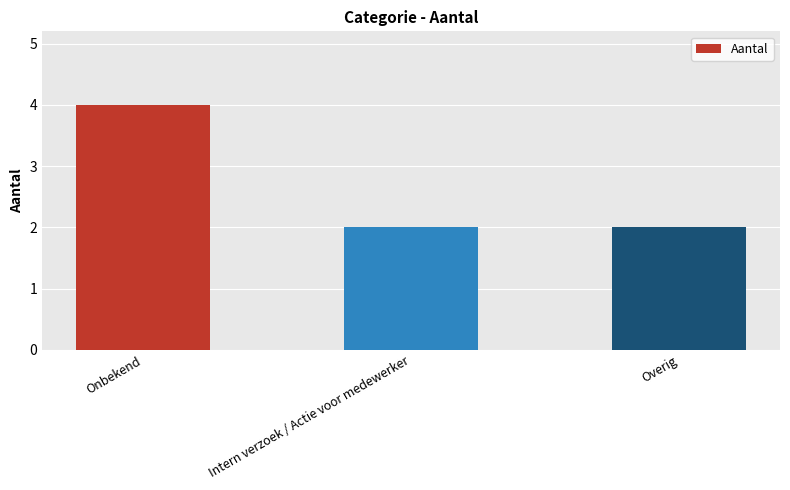

What is the minimum value shown in the chart?

2